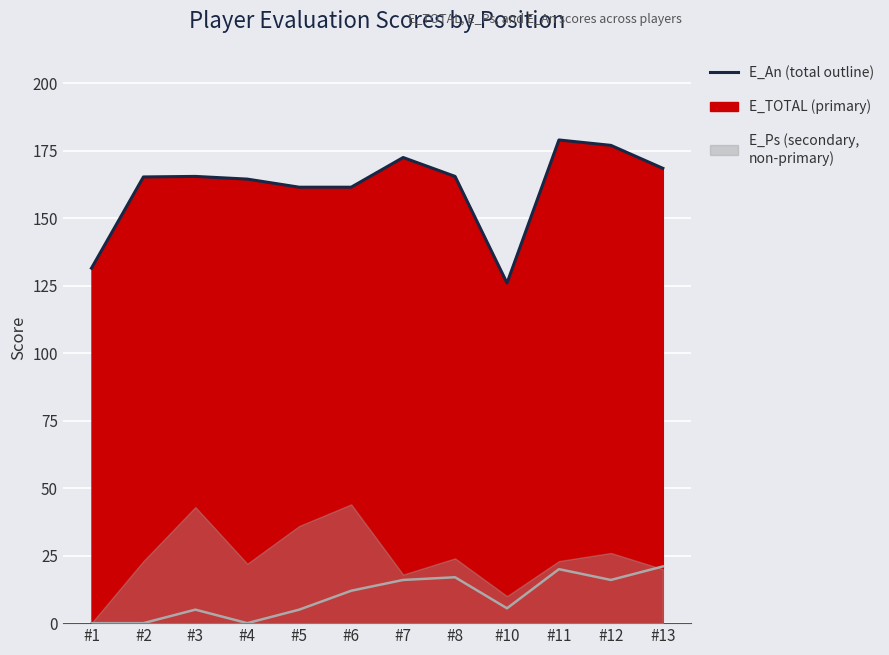

At which category does the chart reach its peak across all series?

#11